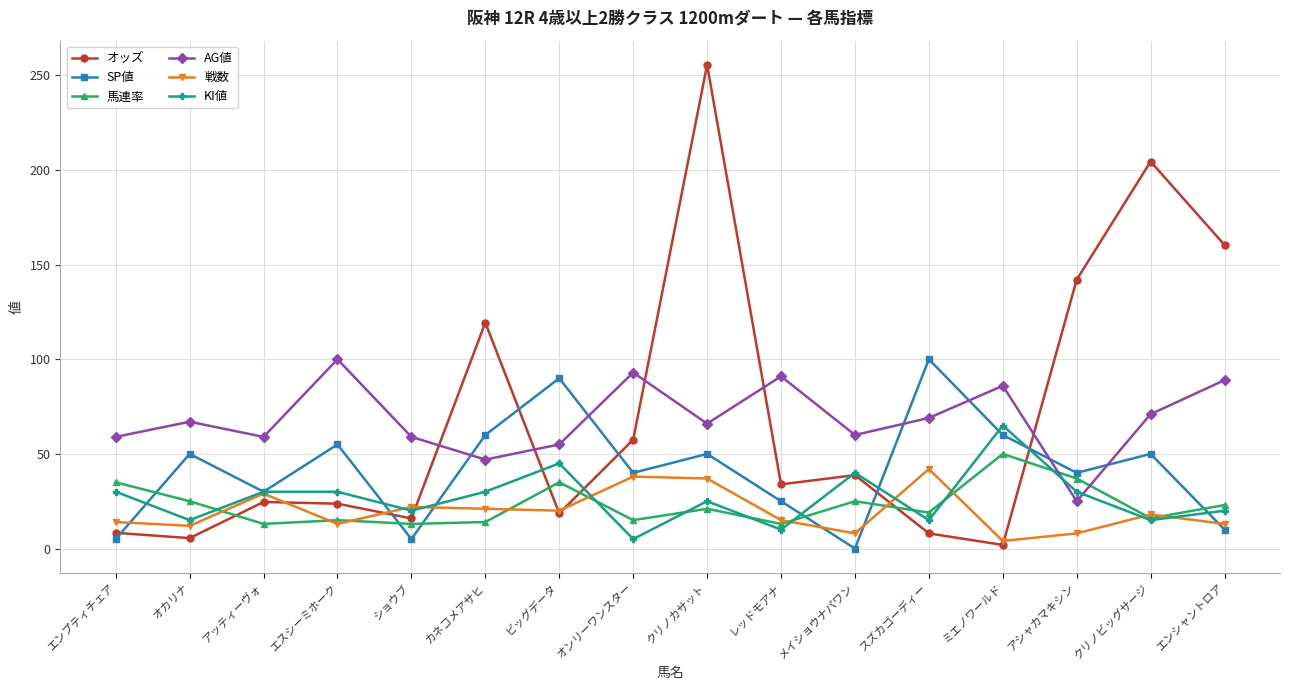

What is the total value across all series at スズカゴーディー?

253.0